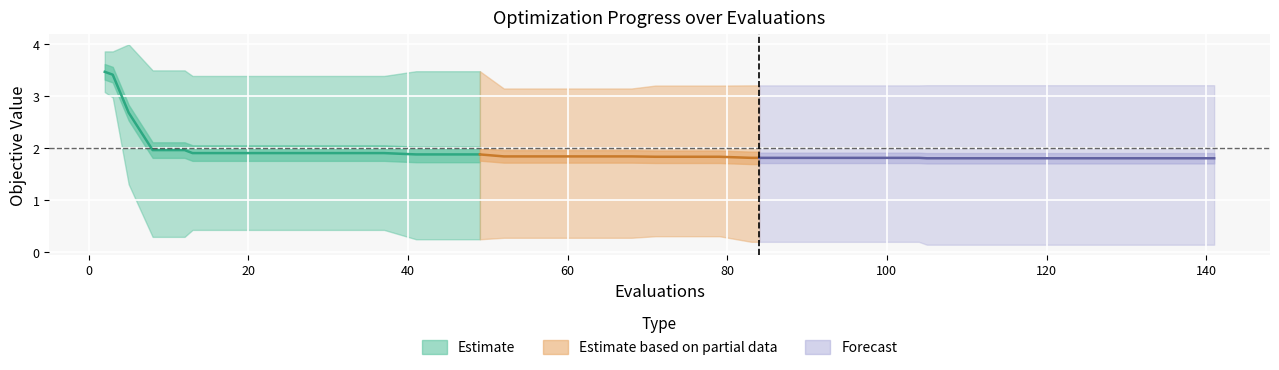

True or false: worst and mean intersect in this chart.

False